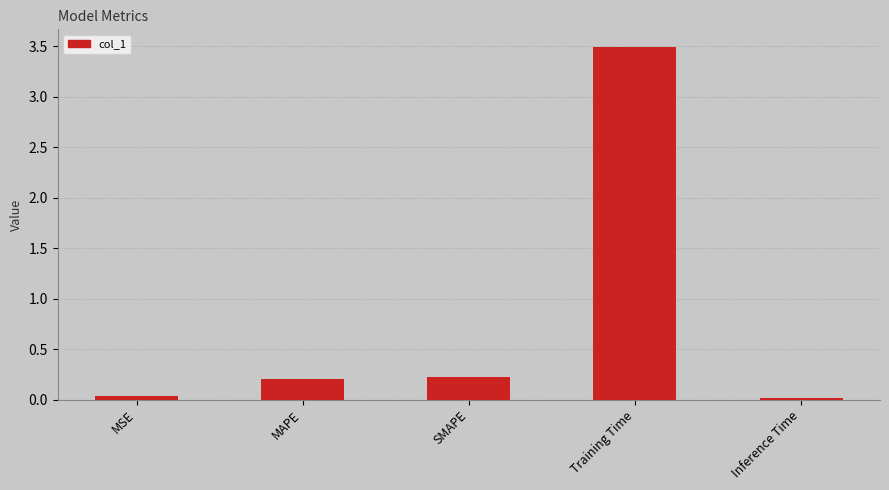

What is the average value?

0.8